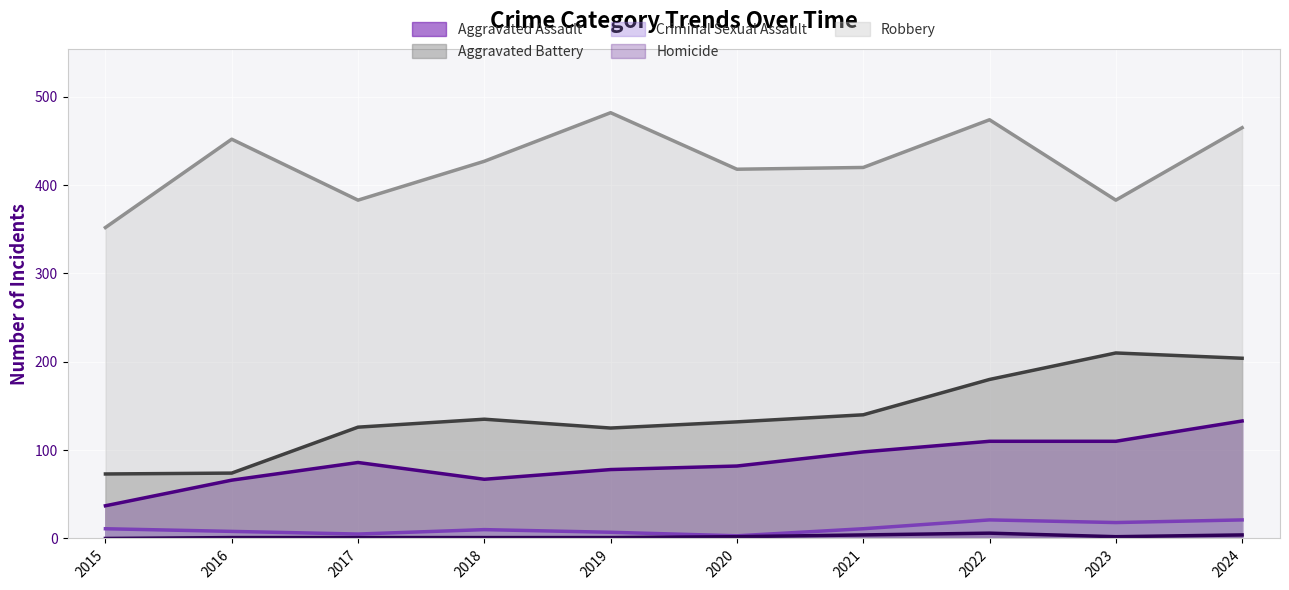

What is the value of the Homicide point at the 7th from the left?

4